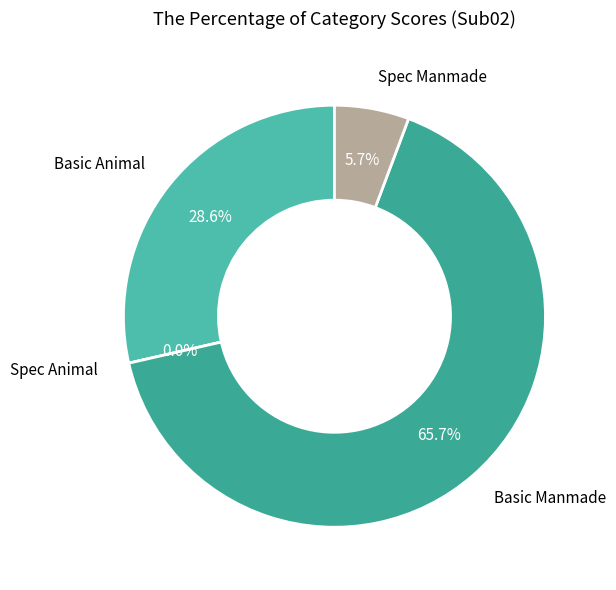

True or false: Spec Manmade accounts for 1% of the total.

False